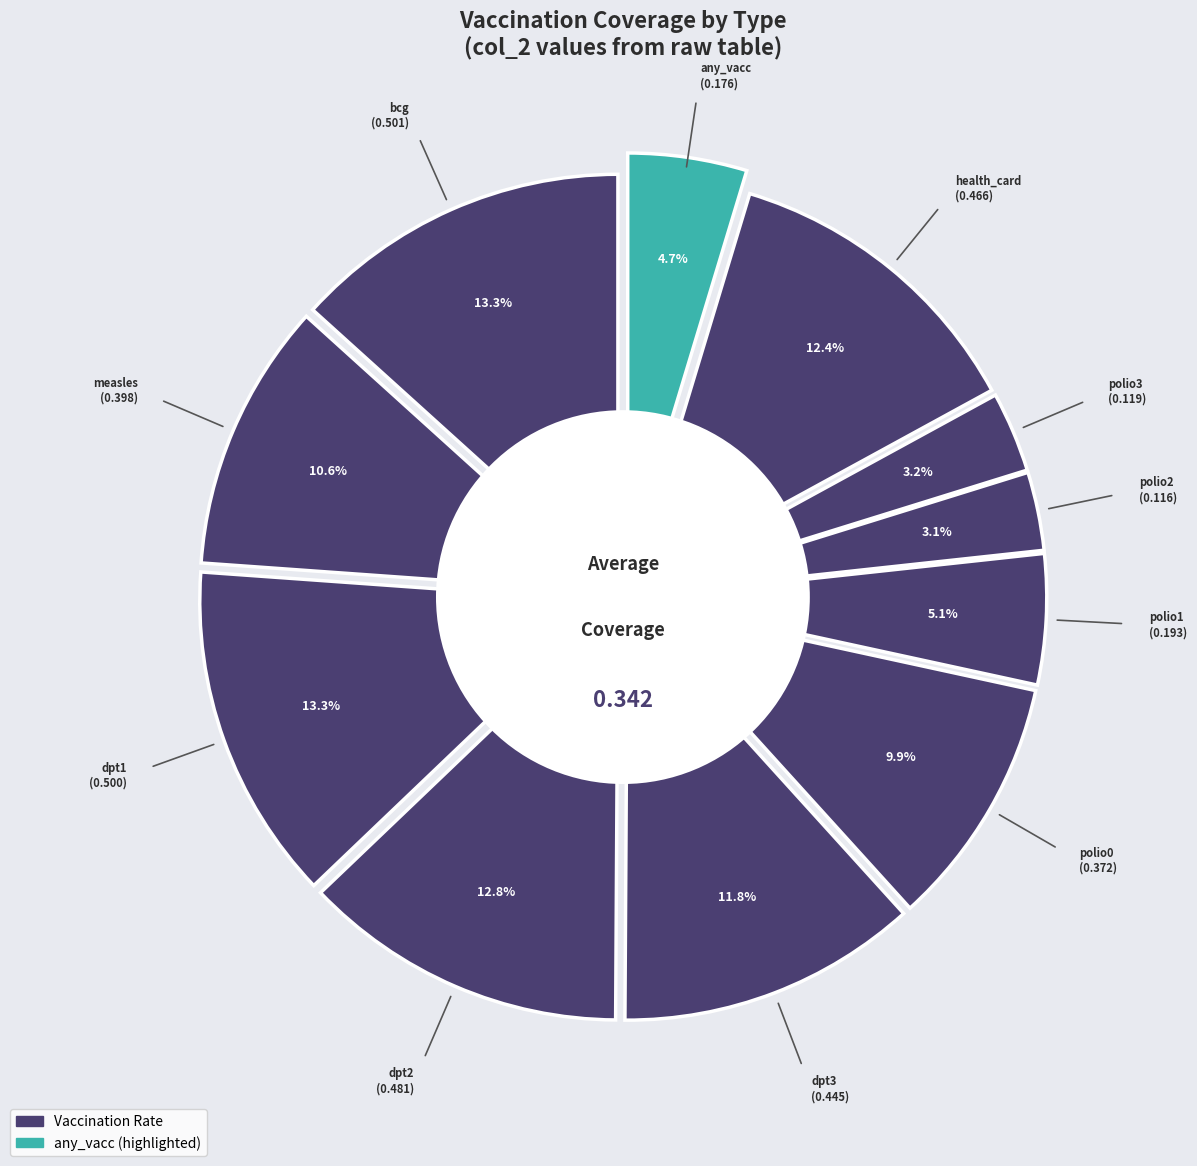

Which slice is the largest?

bcg